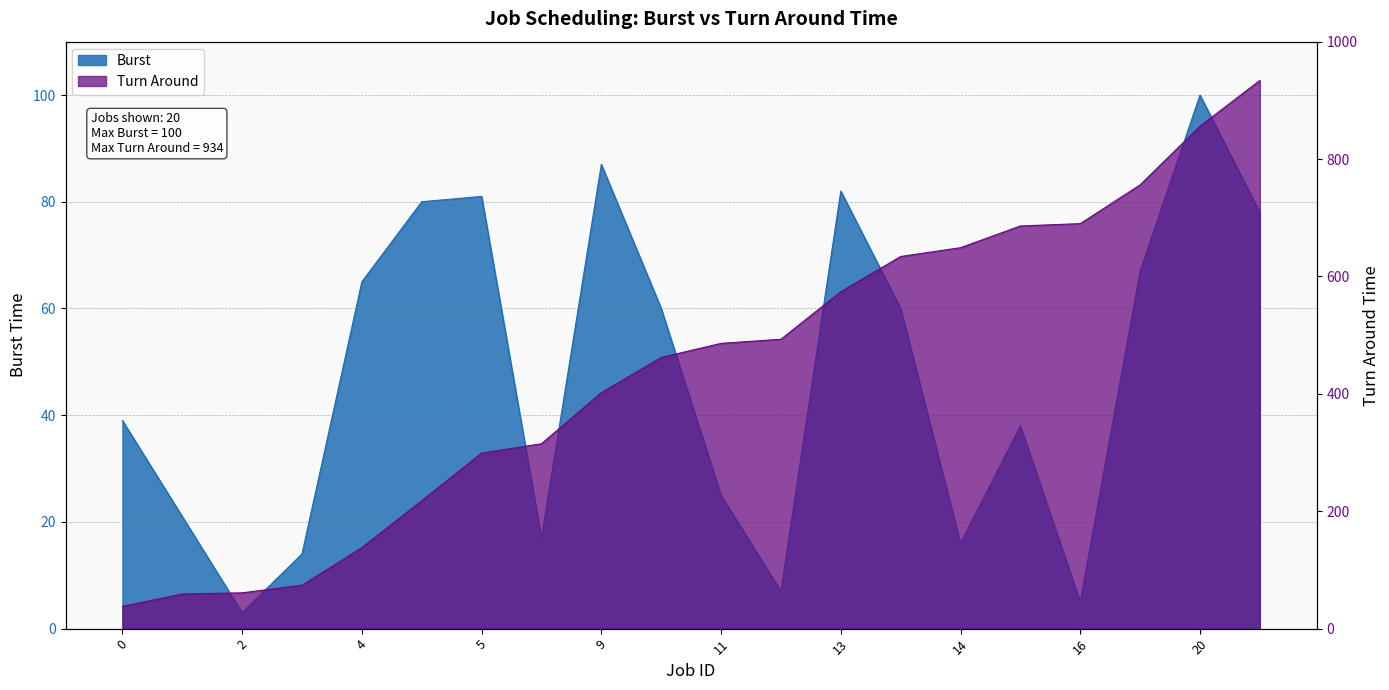

Rank the categories by Burst value from highest to lowest.

20, 9, 13, 5, 6, 18, 17, 4, 7, 12, 0, 15, 11, 1, 8, 14, 3, 10, 16, 2